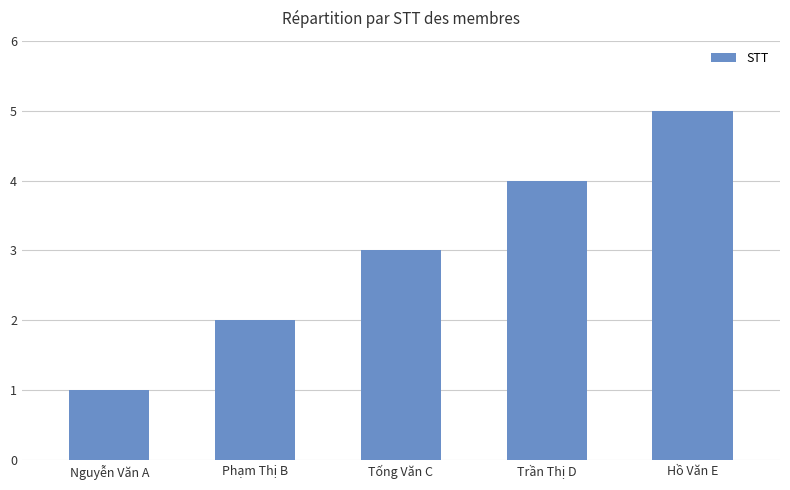

What is the ratio of the value at Trần Thị D to the value at Tống Văn C?

1.3